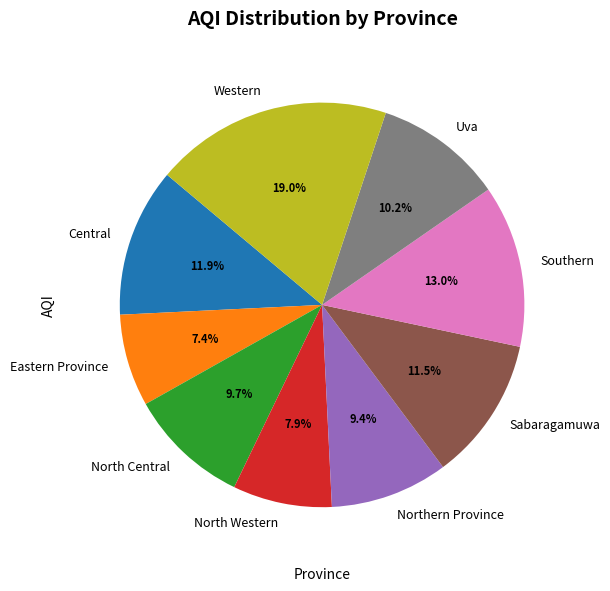

Is it true that Eastern Province is 7% of the pie?

True